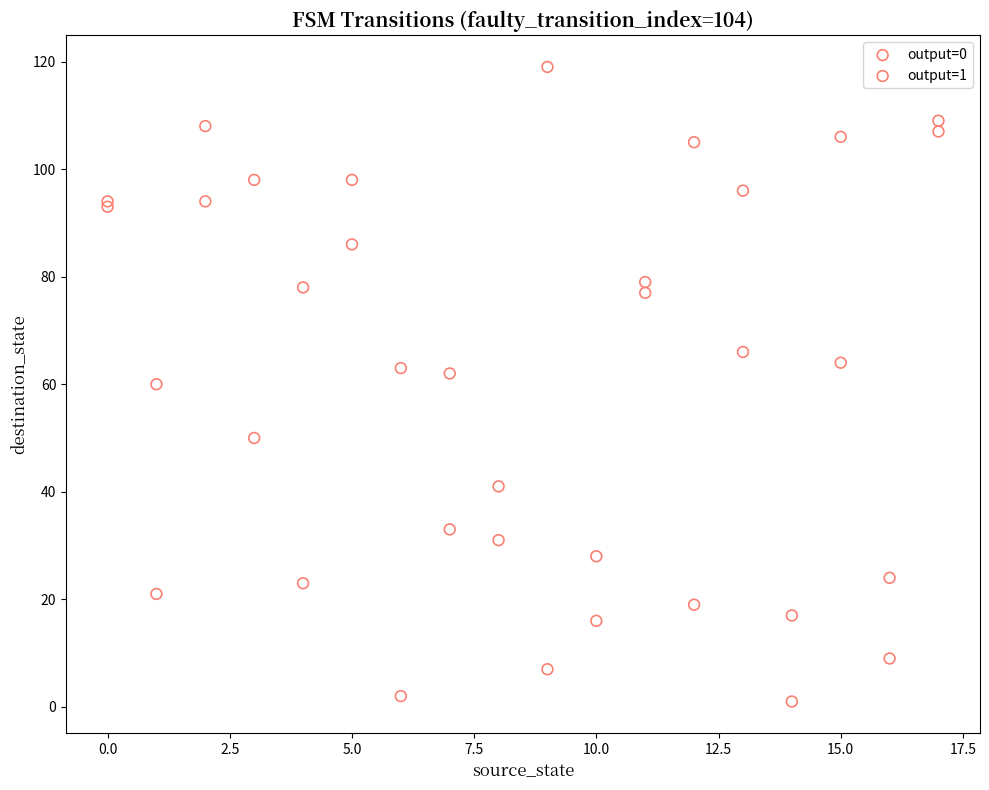

Which series has the widest spread of Y values?

output=1